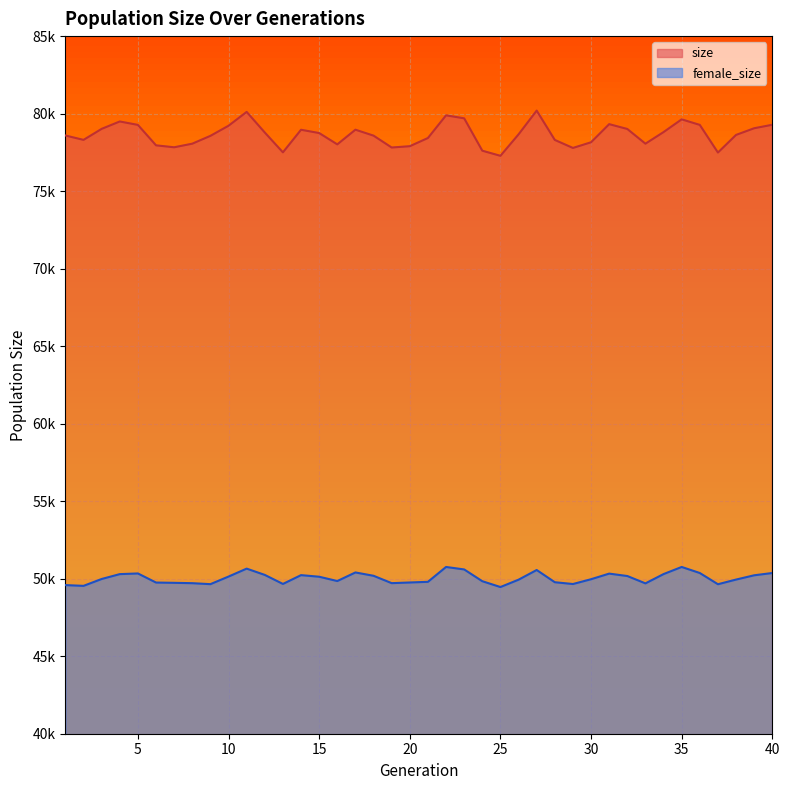

Count the number of data series in this chart.

2